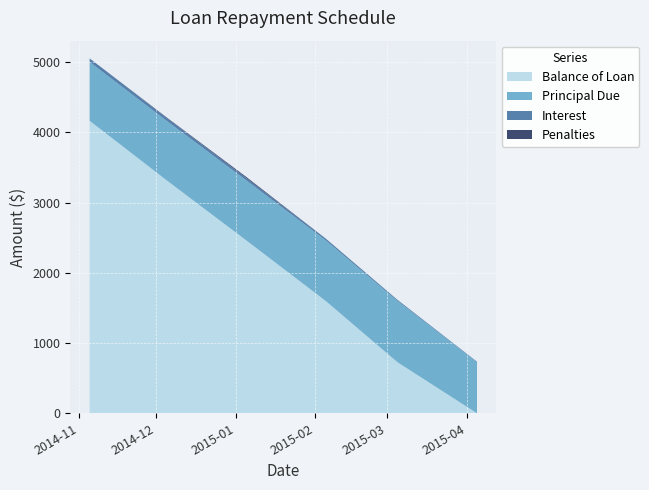

Reading left to right, transcribe all the data shown in this chart.

Balance of Loan: 2014-11-05=4163.3	2014-12-05=3316.6	2015-01-05=2462.6	2015-02-05=1599.9	2015-03-05=726.9	2015-04-05=0.0
Principal Due: 2014-11-05=836.7	2014-12-05=846.7	2015-01-05=854.0	2015-02-05=862.8	2015-03-05=873.0	2015-04-05=726.9
Interest: 2014-11-05=51.0	2014-12-05=41.0	2015-01-05=33.7	2015-02-05=25.0	2015-03-05=14.7	2015-04-05=7.4
Penalties: 2014-11-05=0.0	2014-12-05=7.3	2015-01-05=15.1	2015-02-05=0.0	2015-03-05=0.0	2015-04-05=0.0